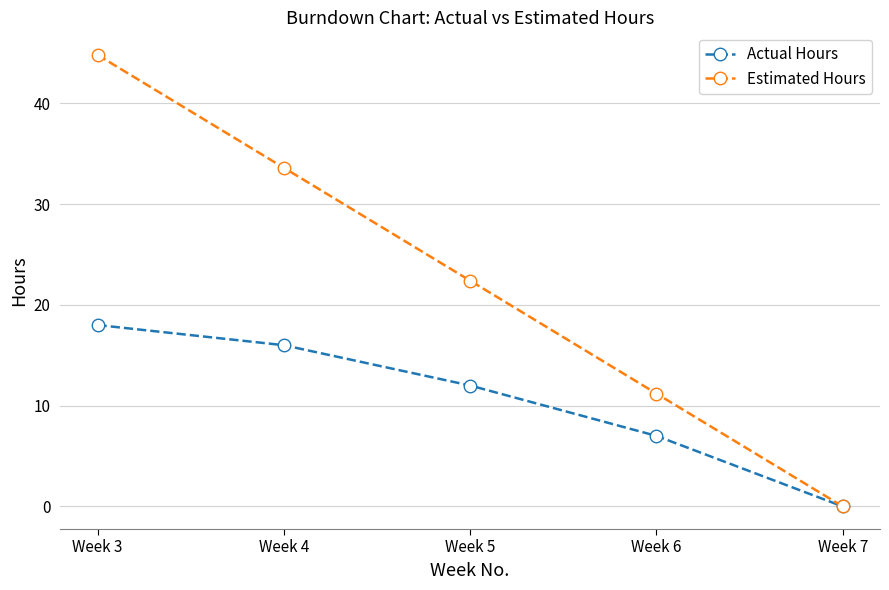

Rank the categories by Estimated Hours value from lowest to highest.

Week 7, Week 6, Week 5, Week 4, Week 3